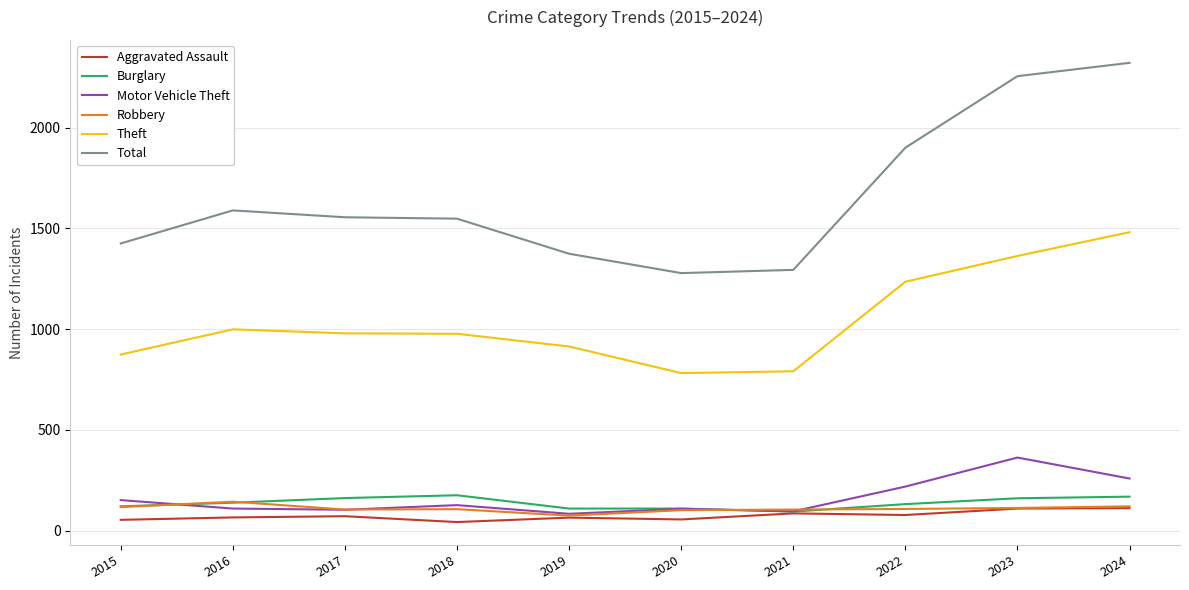

What is the difference between the highest and lowest values at 2015?

1371